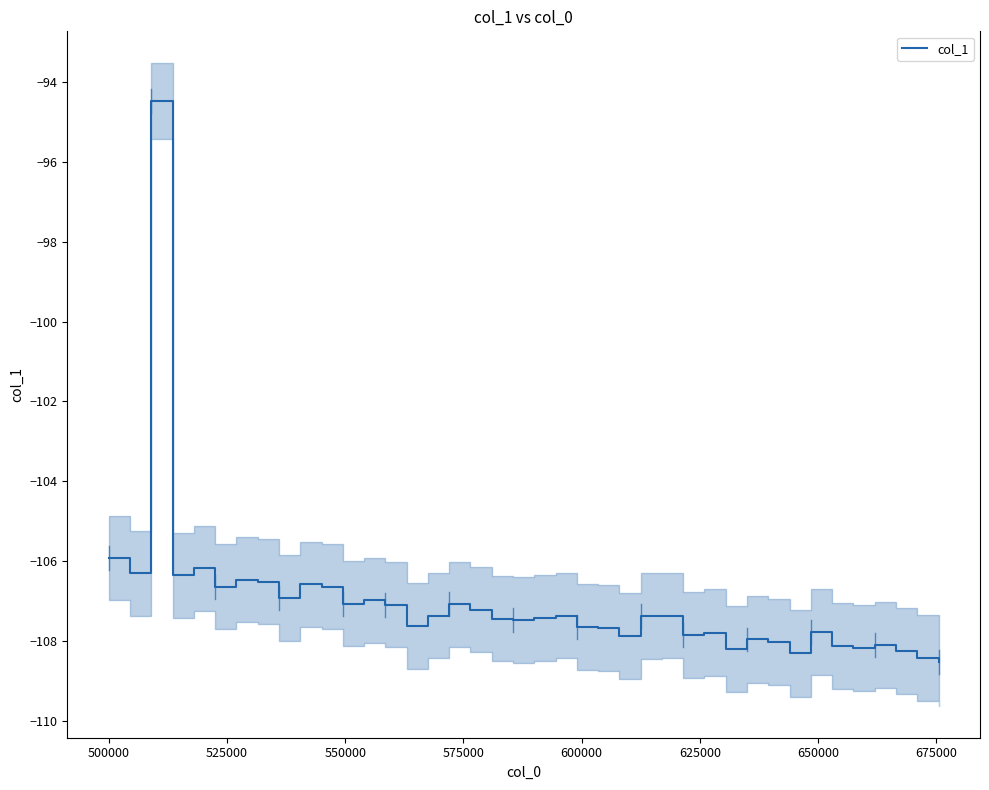

What is the highest value of the col_1 series?

-94.5